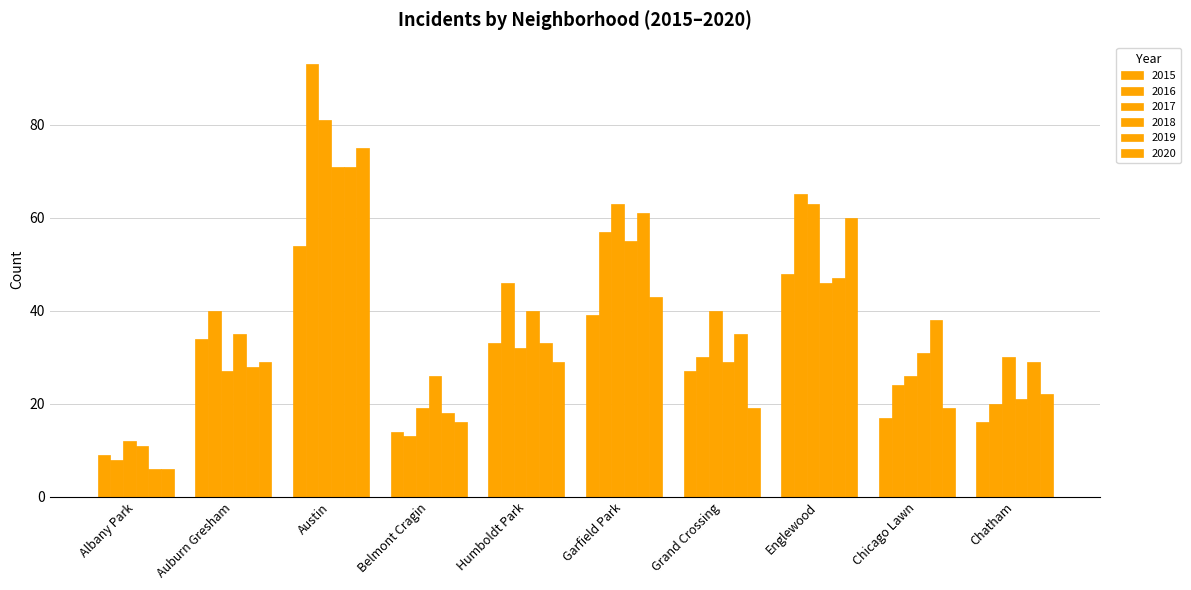

Rank the series by their maximum value, from highest to lowest.

2016, 2017, 2020, 2018, 2019, 2015